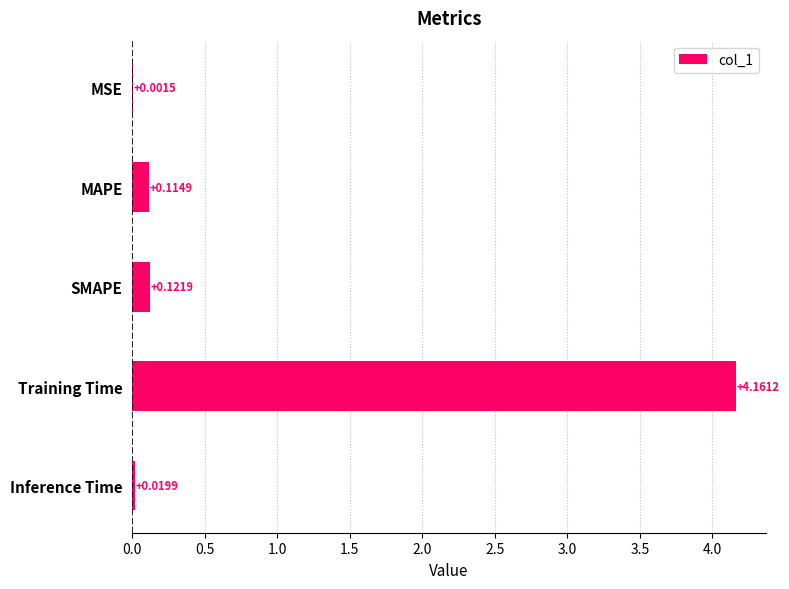

Which label corresponds to the largest value in the chart?

Training Time